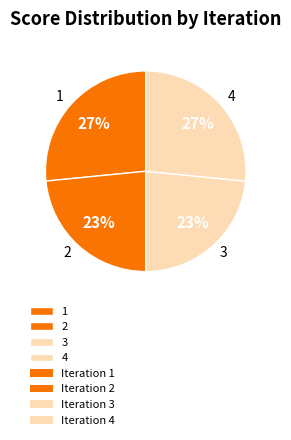

True or false: 4 accounts for 14% of the total.

False